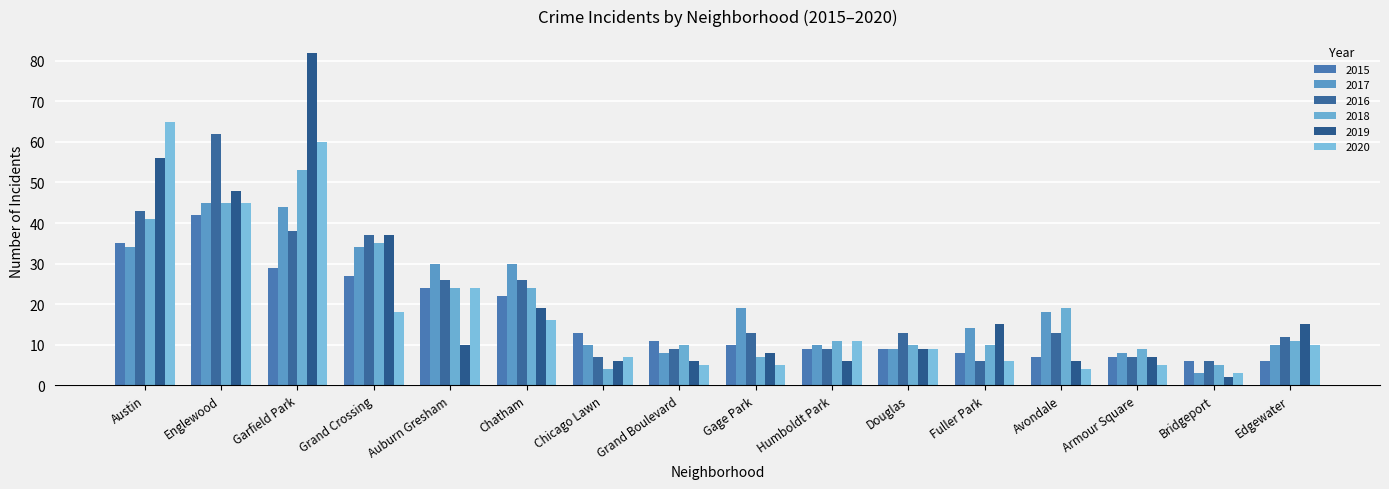

Where does the 2018 series first go above 11?

Austin